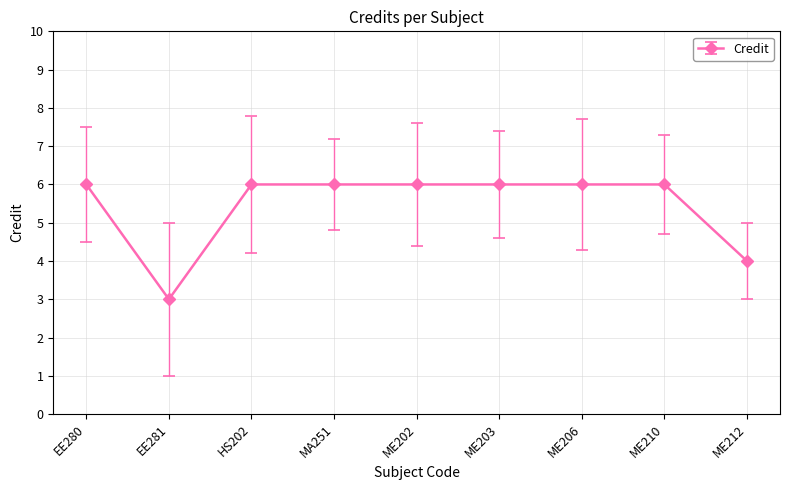

Approximately how many times larger is the value at MA251 compared to ME210?

1.0